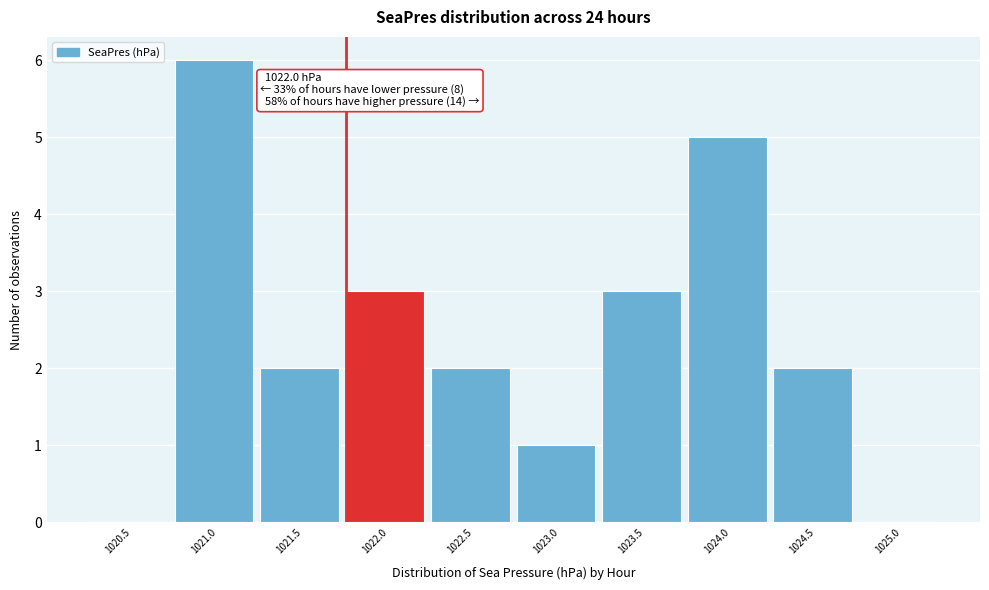

What is the sum of all values?

24